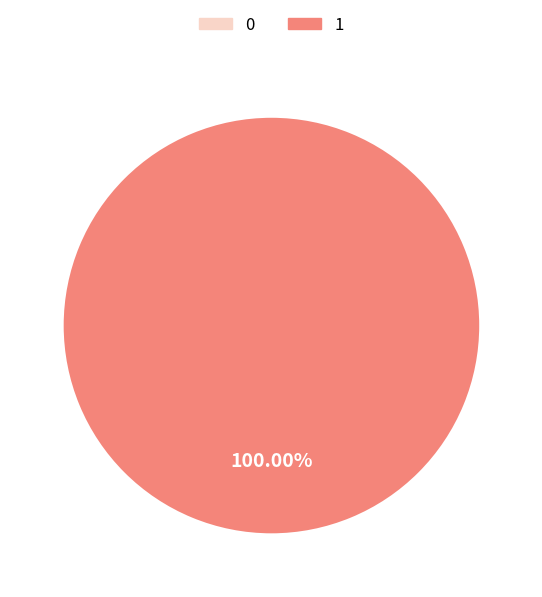

True or false: 0 accounts for 0% of the total.

True